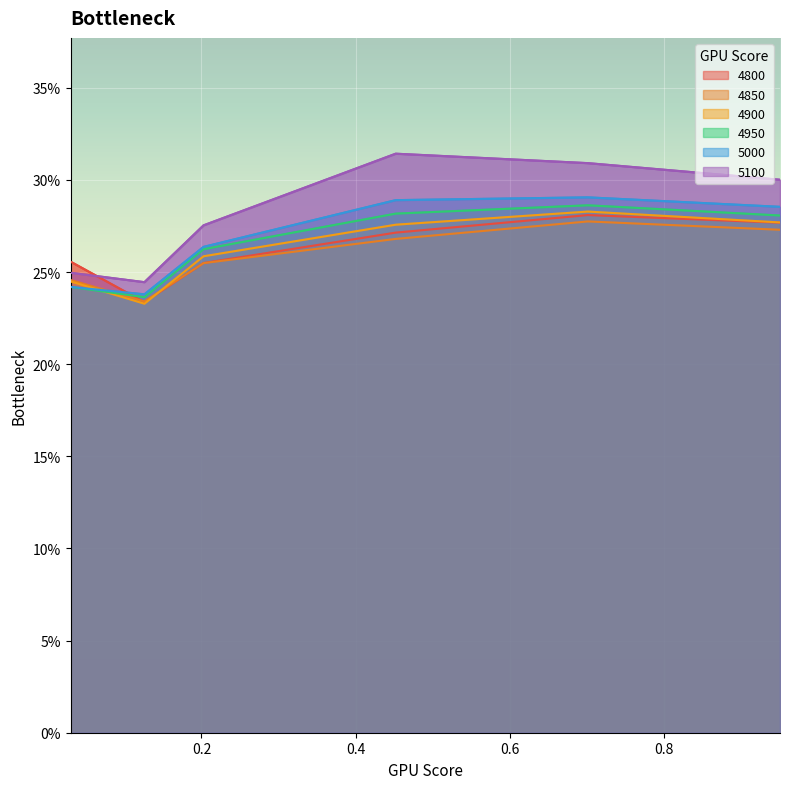

At which label does 5000 reach its minimum?

0.126027397260274